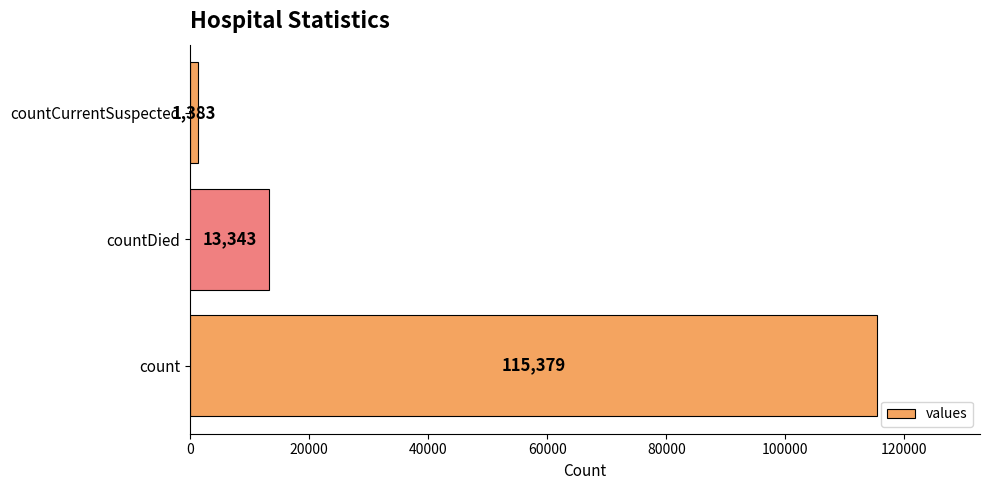

The chart shows a value of 13343 at countDied. True or false?

True